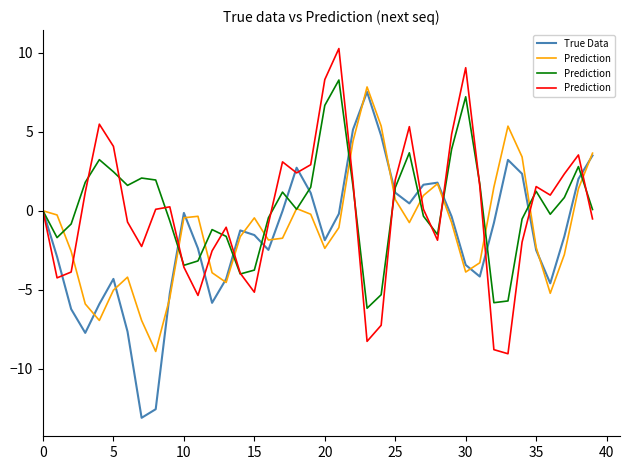

Which series has the largest total across all categories?

Prediction